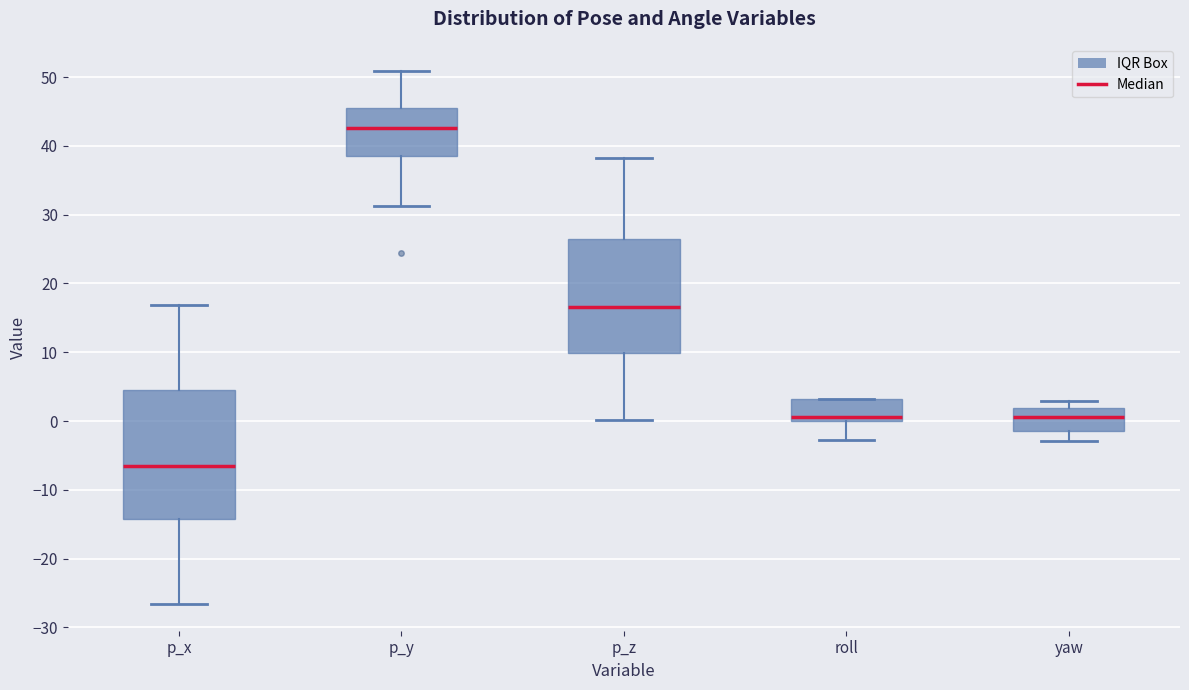

Reading left to right, transcribe this box plot: for each box, give where its median line is, the range the box spans, and where its two whiskers end, as read against the y-axis. The values are not printed on the chart, so give them approximately, as read against the axis.

p_x: median -7, box -14 to 5, whiskers -27 to 17
p_y: median 43, box 39 to 45, whiskers 31 to 51
p_z: median 17, box 10 to 26, whiskers 0 to 38
roll: median 1, box 0 to 3, whiskers -3 to 3
yaw: median 1, box -1 to 2, whiskers -3 to 3